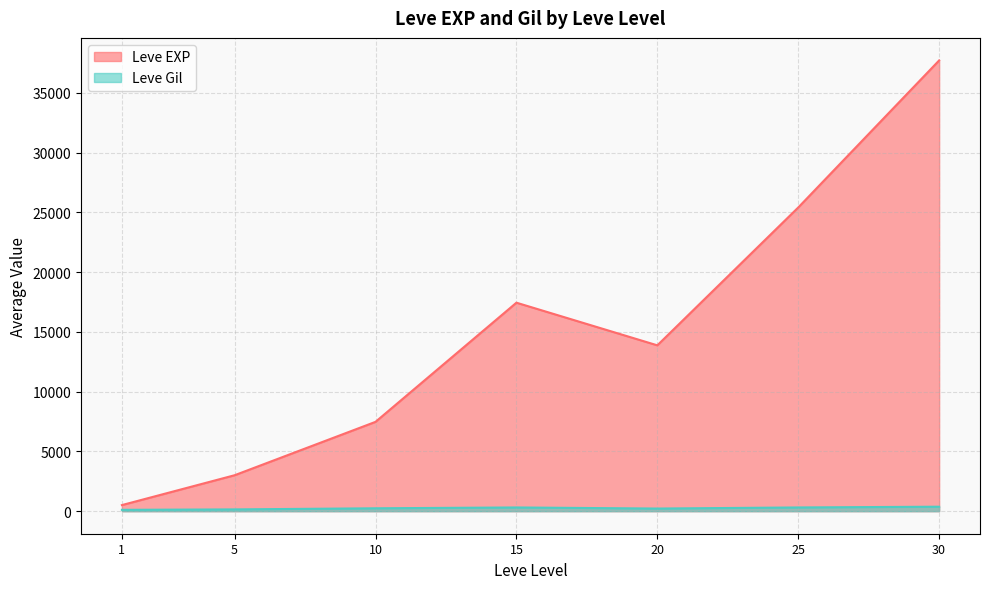

List the labels in order of Leve EXP value, smallest first.

1, 5, 10, 20, 15, 25, 30